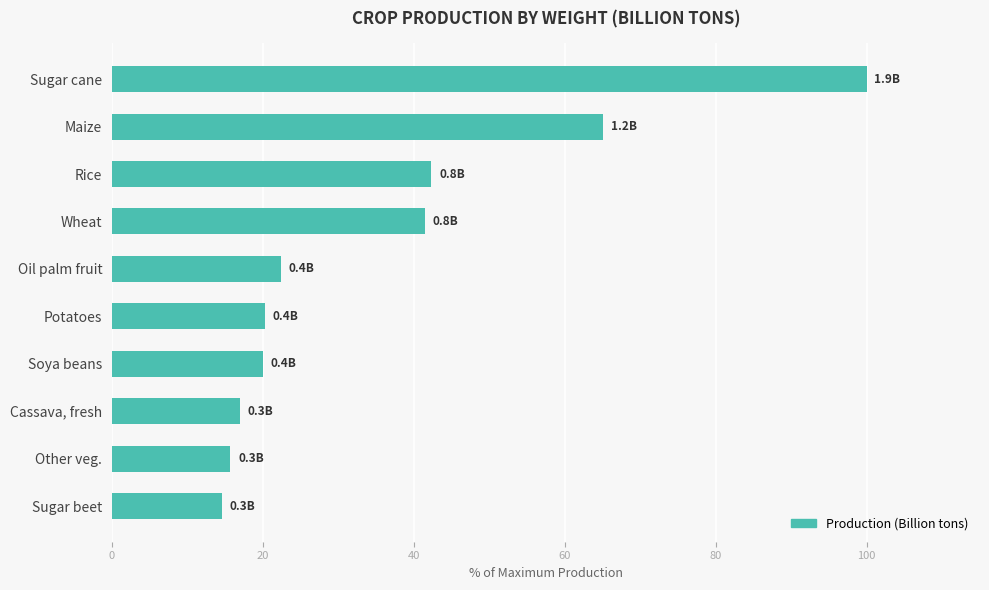

Between Sugar beet and Wheat, which is larger?

Wheat